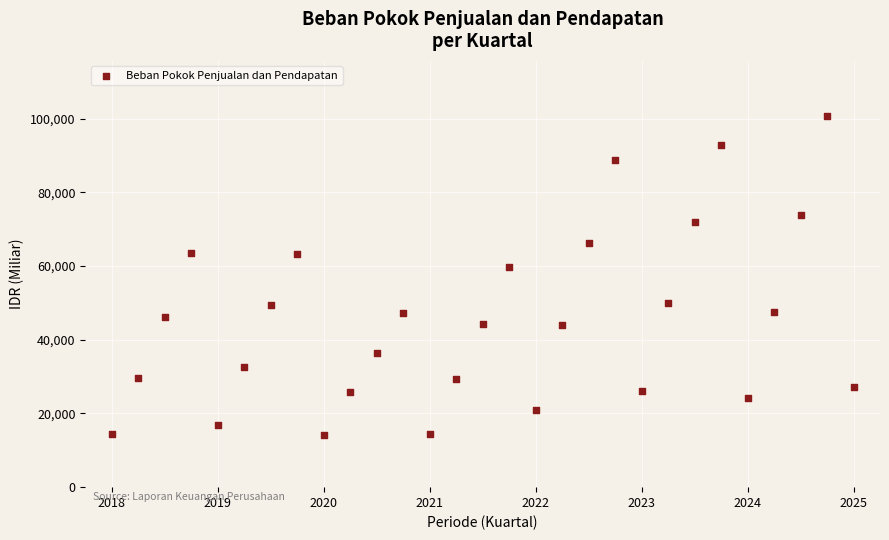

What Y value in the scatter plot is closest to 57325?

59795.5